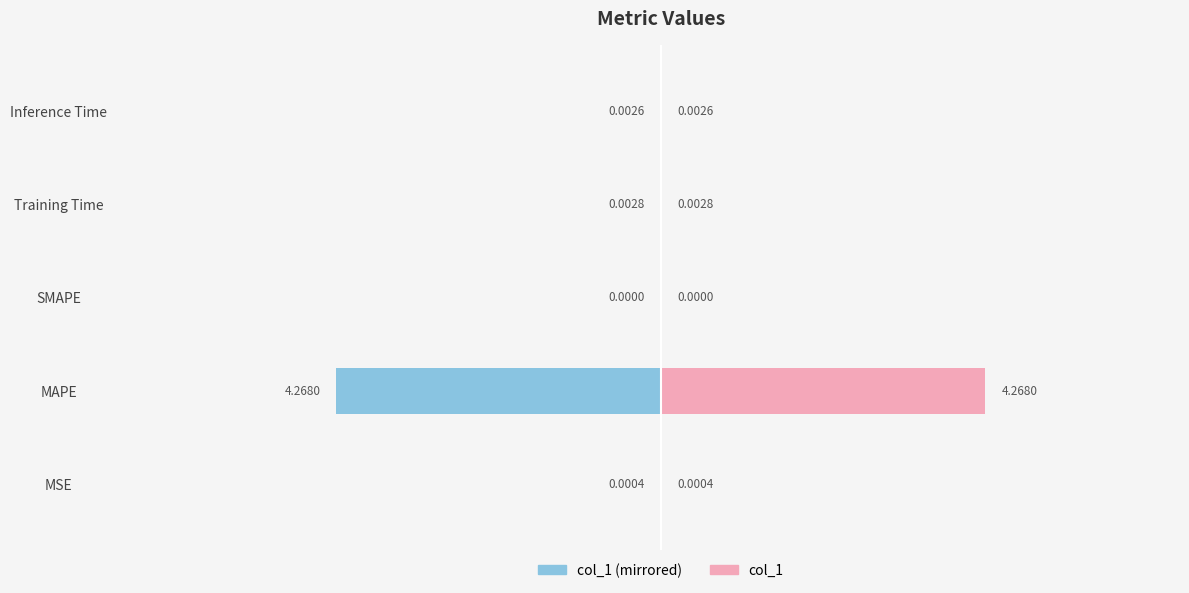

The value of col_1 at SMAPE is 2.8. True or false?

False